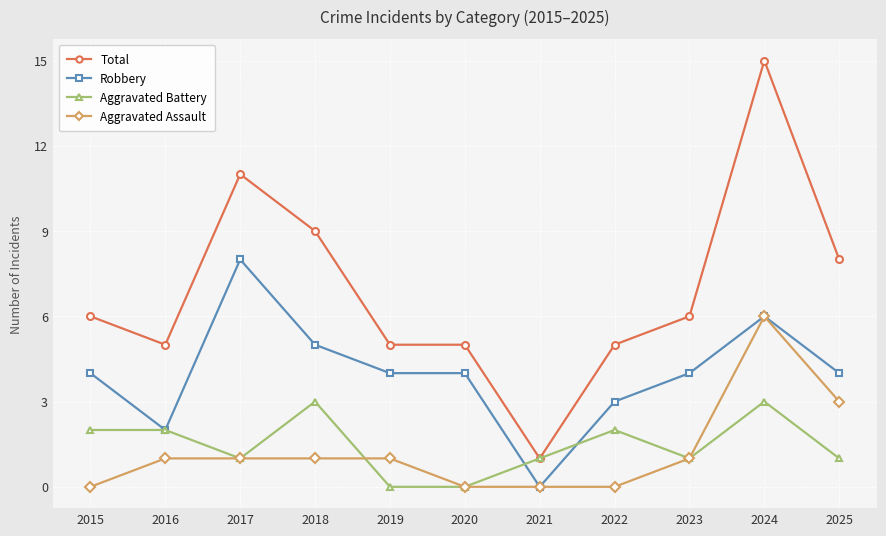

Reading left to right, transcribe all the data shown in this chart.

Total: 6	5	11	9	5	5	1	5	6	15	8
Robbery: 4	2	8	5	4	4	0	3	4	6	4
Aggravated Battery: 2	2	1	3	0	0	1	2	1	3	1
Aggravated Assault: 0	1	1	1	1	0	0	0	1	6	3